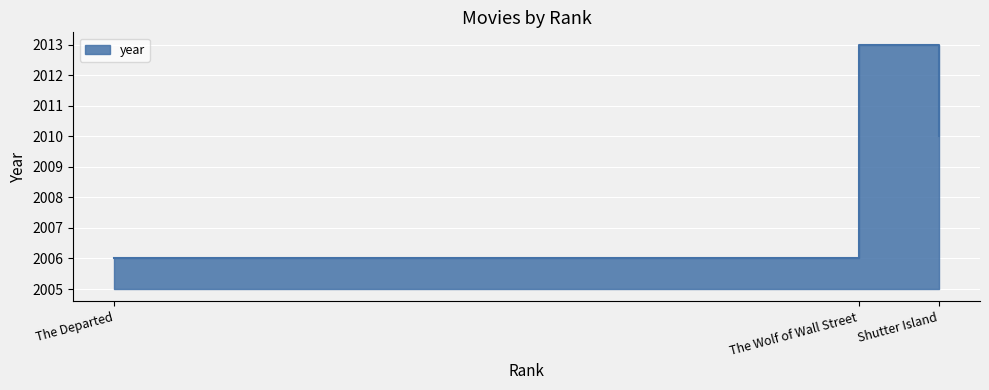

The chart shows a value of 1122 at Shutter Island. True or false?

False